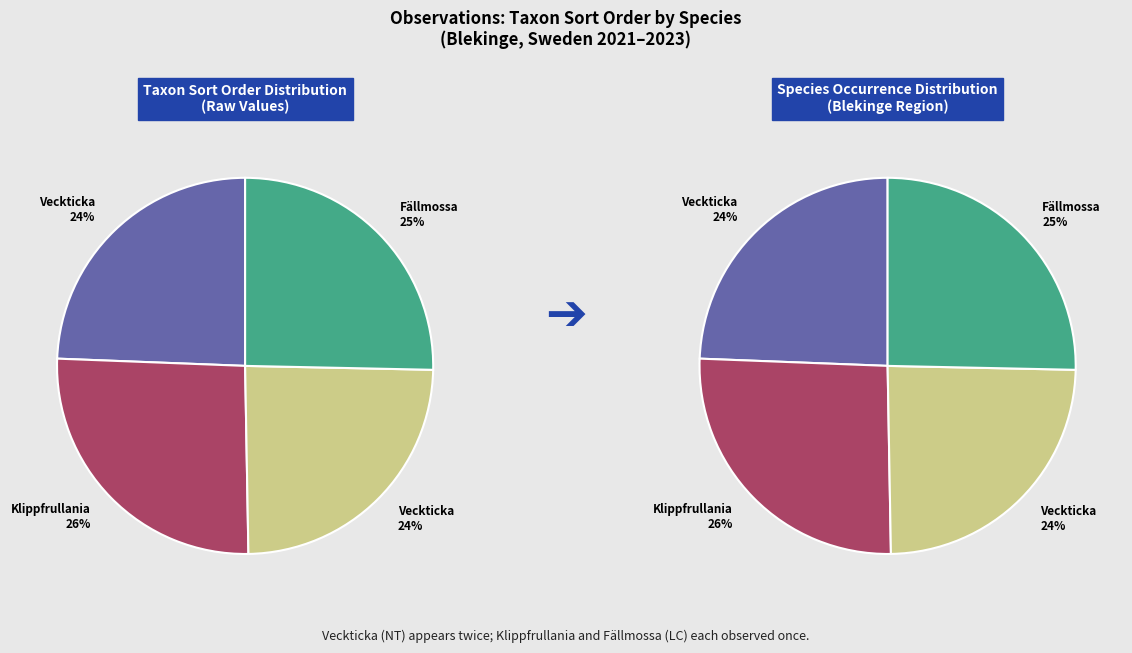

How many slices are in this pie chart?

4